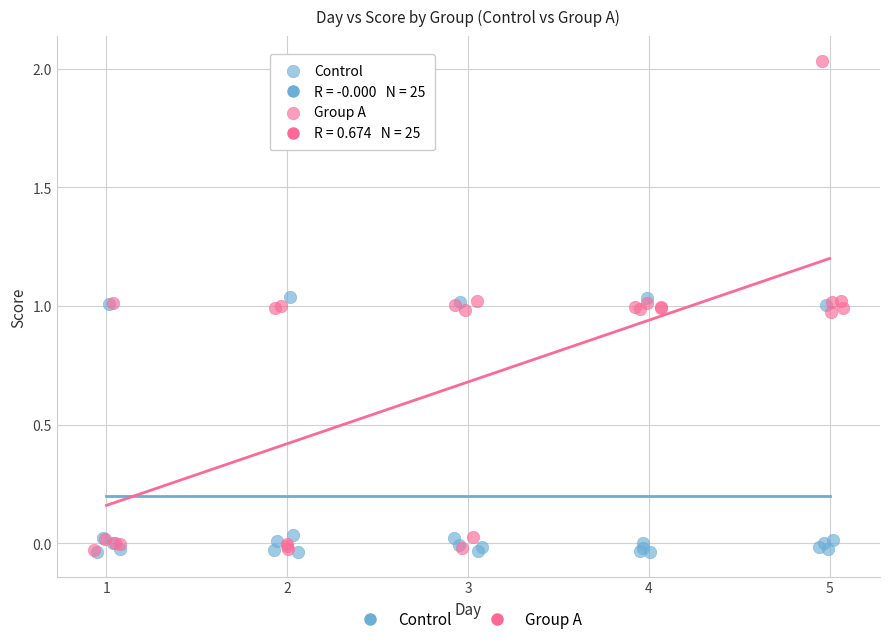

Which series reaches the maximum Y coordinate?

Group A